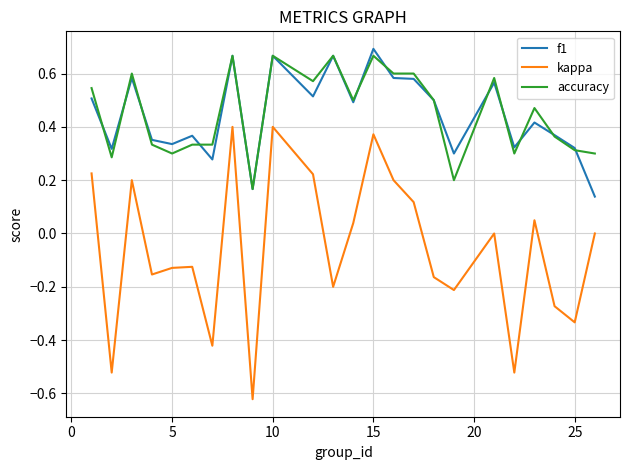

True or false: kappa and accuracy intersect in this chart.

False